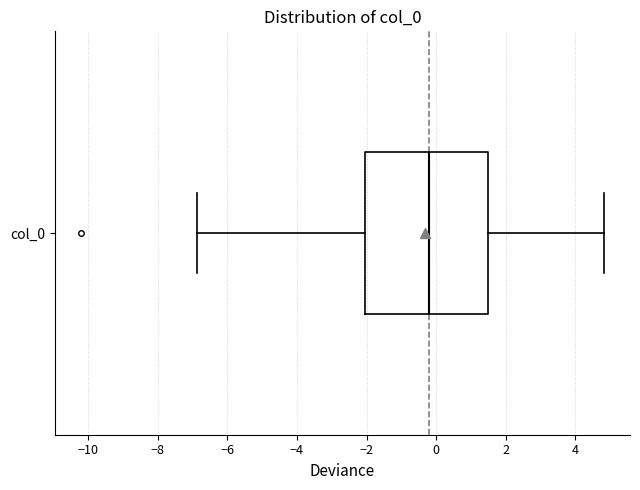

Read this box plot against the x-axis: the position of the median line, the range covered by the box, and the ends of both whiskers. The values are not printed on the chart, so give them approximately, as read against the axis.

median -0.2, box -2.0 to 1.6, whiskers -6.8 to 4.8